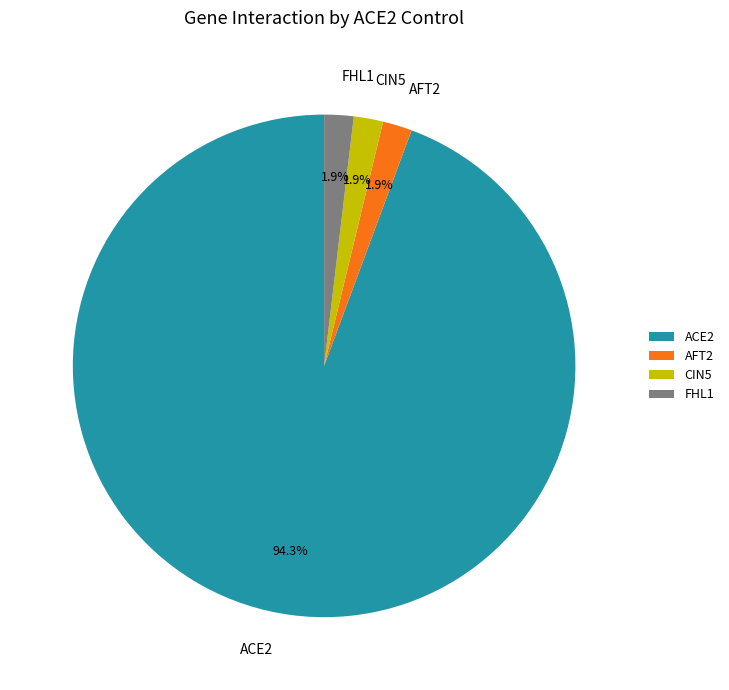

Does FHL1 account for over 50% of the chart?

No